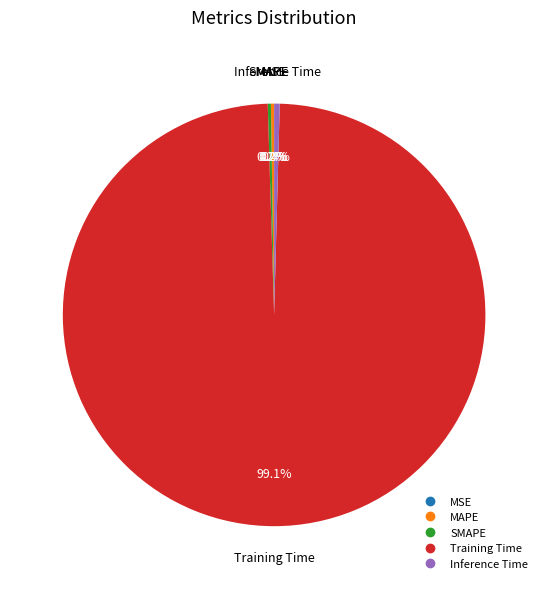

The Inference Time slice represents 11% of the pie. True or false?

False